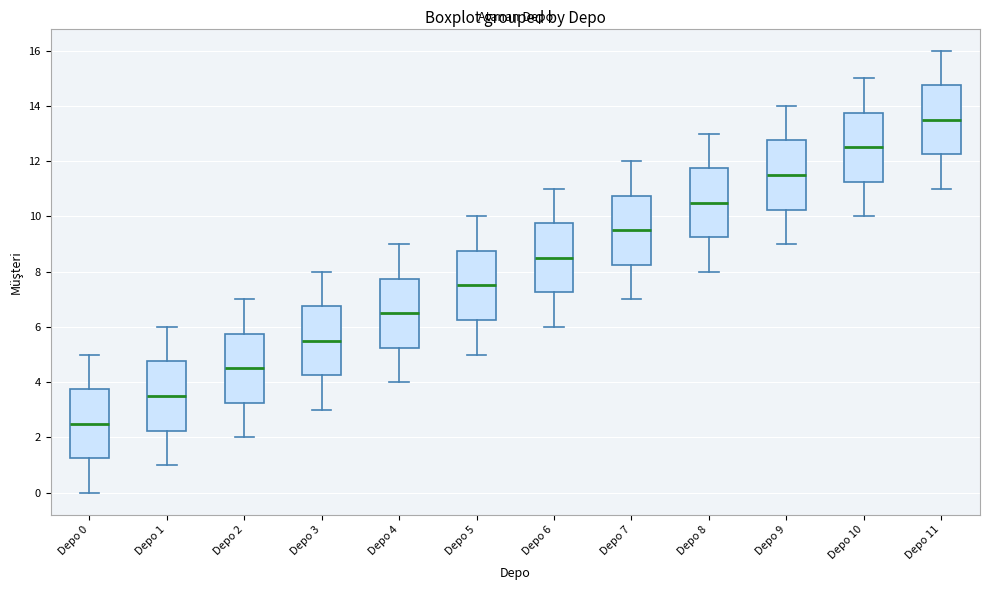

Reading left to right, read every box against the y-axis: the position of its median line, the range the box covers, and the ends of its whiskers. The values are not printed on the chart, so give them approximately, as read against the axis.

Depo 0: median 2.6, box 1.2 to 3.8, whiskers 0.0 to 5.0
Depo 1: median 3.6, box 2.2 to 4.8, whiskers 1.0 to 6.0
Depo 2: median 4.6, box 3.2 to 5.8, whiskers 2.0 to 7.0
Depo 3: median 5.6, box 4.2 to 6.8, whiskers 3.0 to 8.0
Depo 4: median 6.6, box 5.2 to 7.8, whiskers 4.0 to 9.0
Depo 5: median 7.6, box 6.2 to 8.8, whiskers 5.0 to 10.0
Depo 6: median 8.6, box 7.2 to 9.8, whiskers 6.0 to 11.0
Depo 7: median 9.6, box 8.2 to 10.8, whiskers 7.0 to 12.0
Depo 8: median 10.6, box 9.2 to 11.8, whiskers 8.0 to 13.0
Depo 9: median 11.6, box 10.2 to 12.8, whiskers 9.0 to 14.0
Depo 10: median 12.6, box 11.2 to 13.8, whiskers 10.0 to 15.0
Depo 11: median 13.6, box 12.2 to 14.8, whiskers 11.0 to 16.0